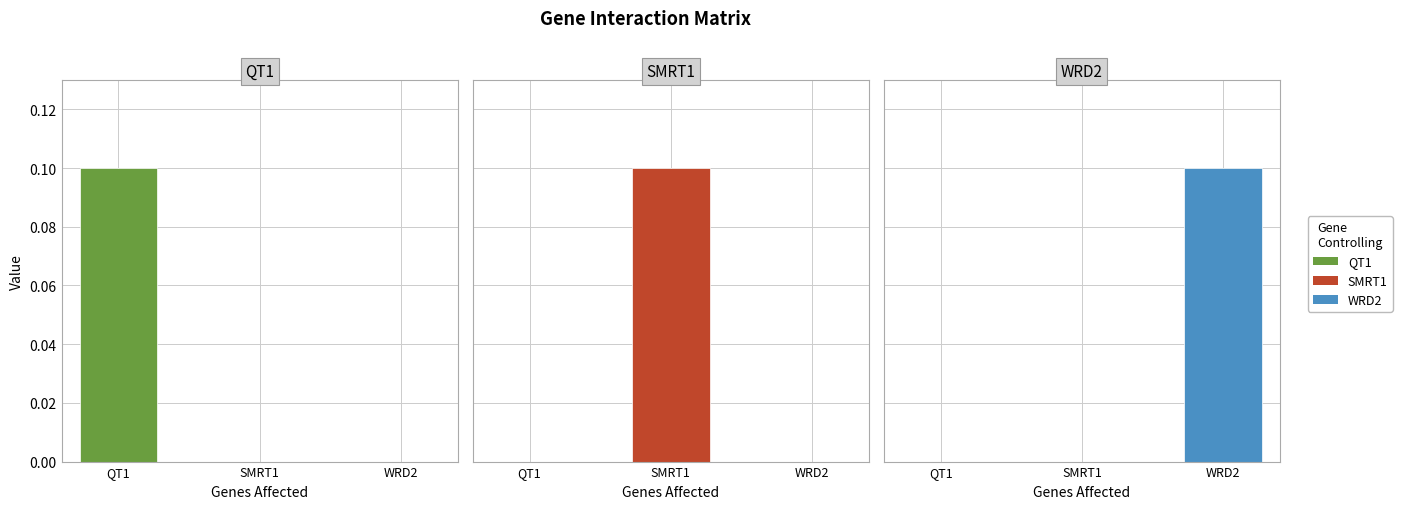

At which label does WRD2 reach its peak?

WRD2